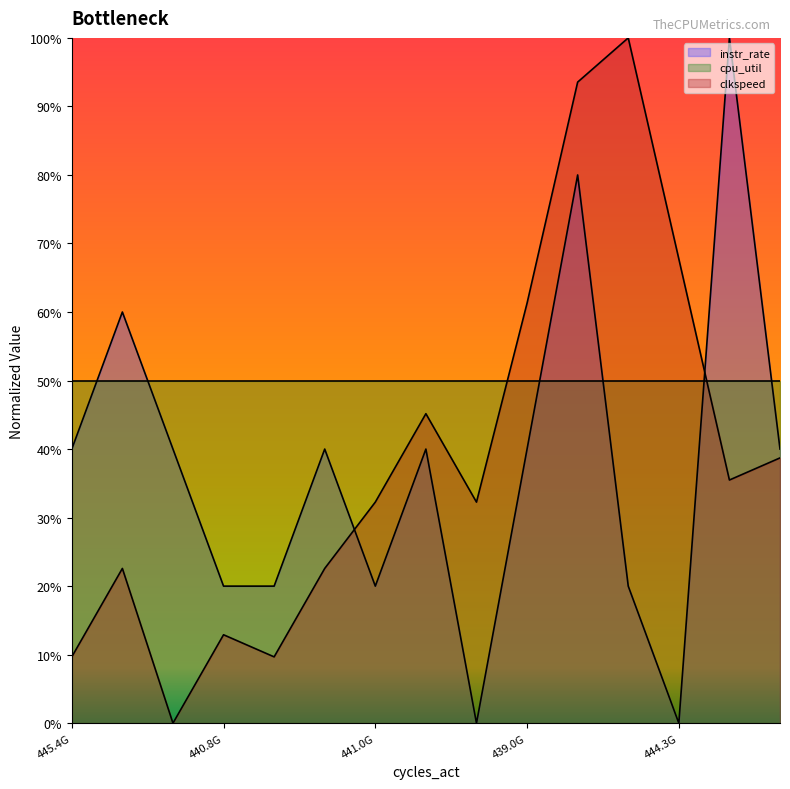

Between 6 and 11, which is larger?

6